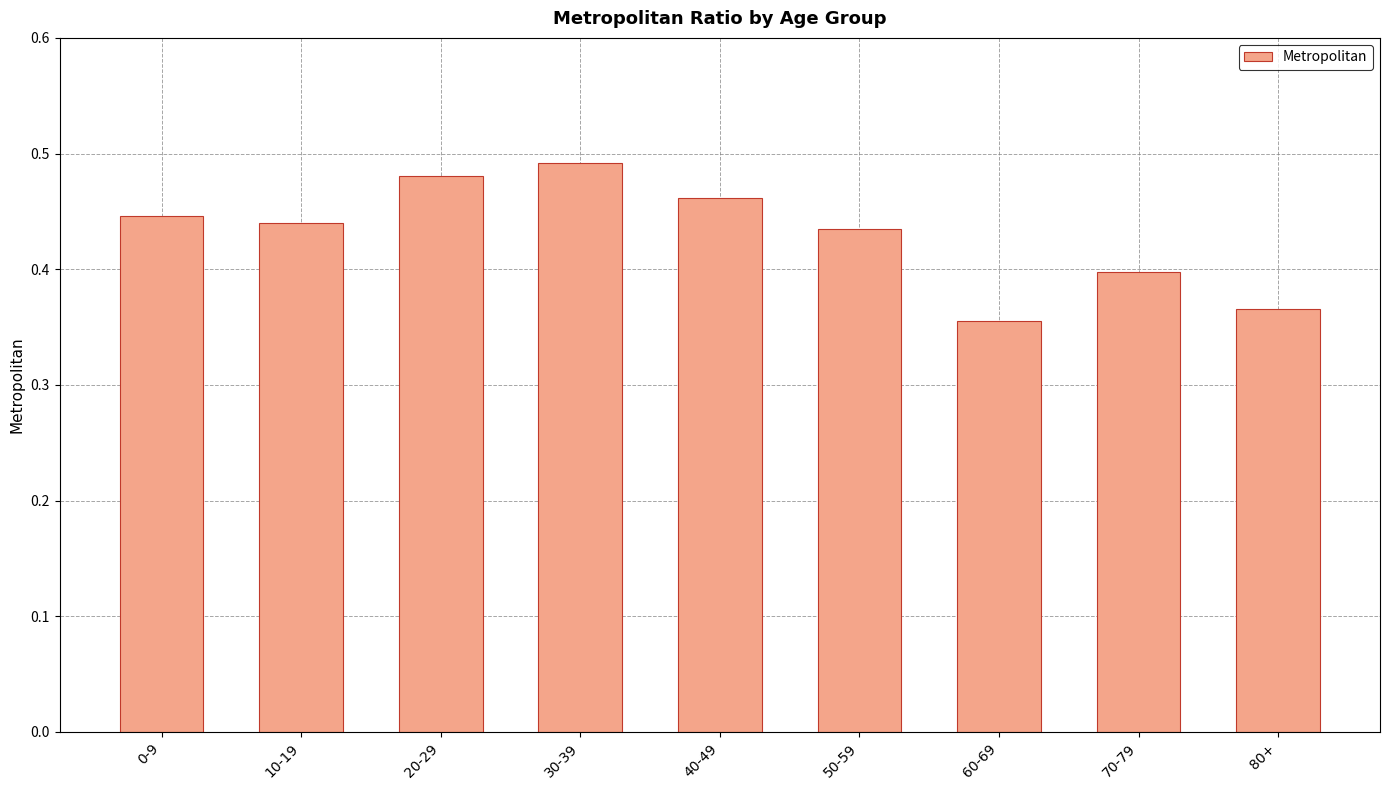

The value at 20-29 is 0.7. True or false?

False